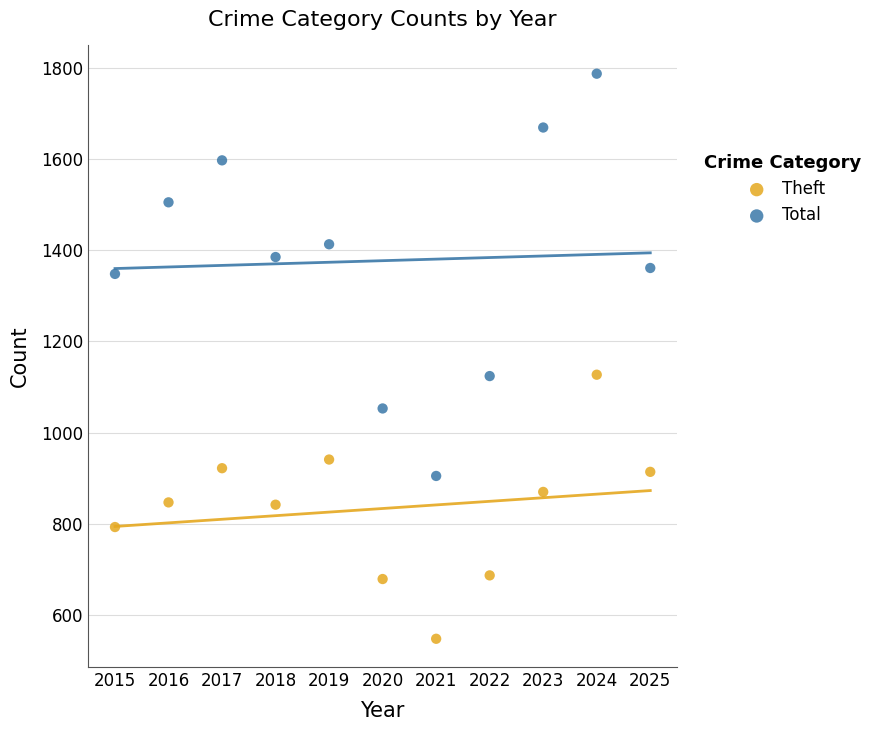

Which series reaches the maximum Y coordinate?

Total